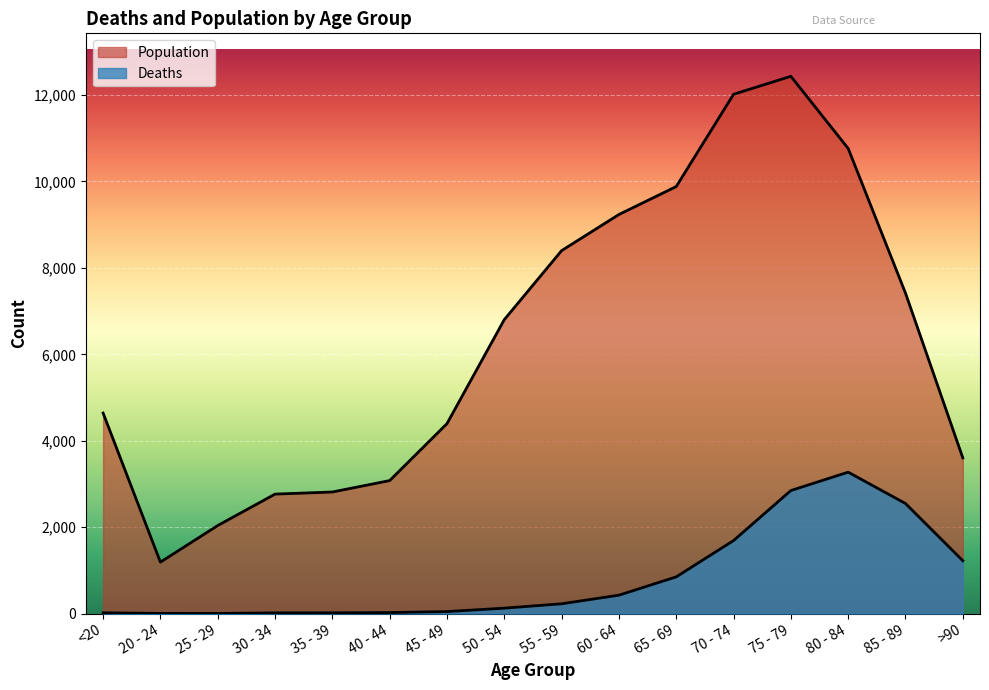

What is the spread (max minus min) of values at 55 - 59?

8173